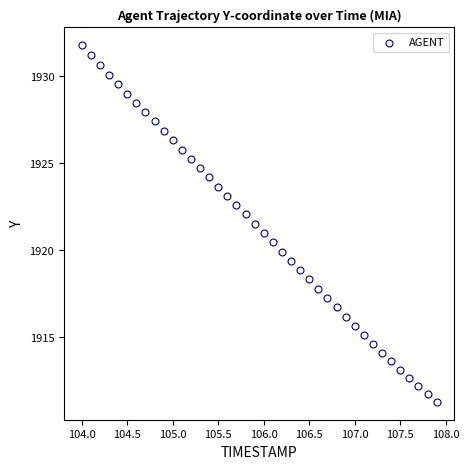

What is the range of X values (max minus min)?

3.9